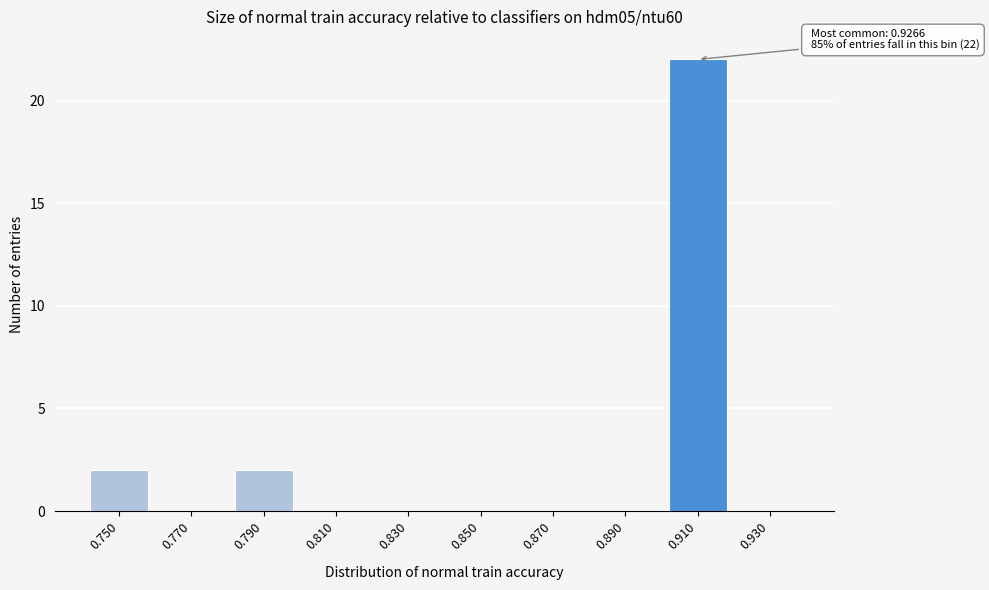

Reading left to right, extract all data points from this chart.

0.750=2	0.770=0	0.790=2	0.810=0	0.830=0	0.850=0	0.870=0	0.890=0	0.910=22	0.930=0